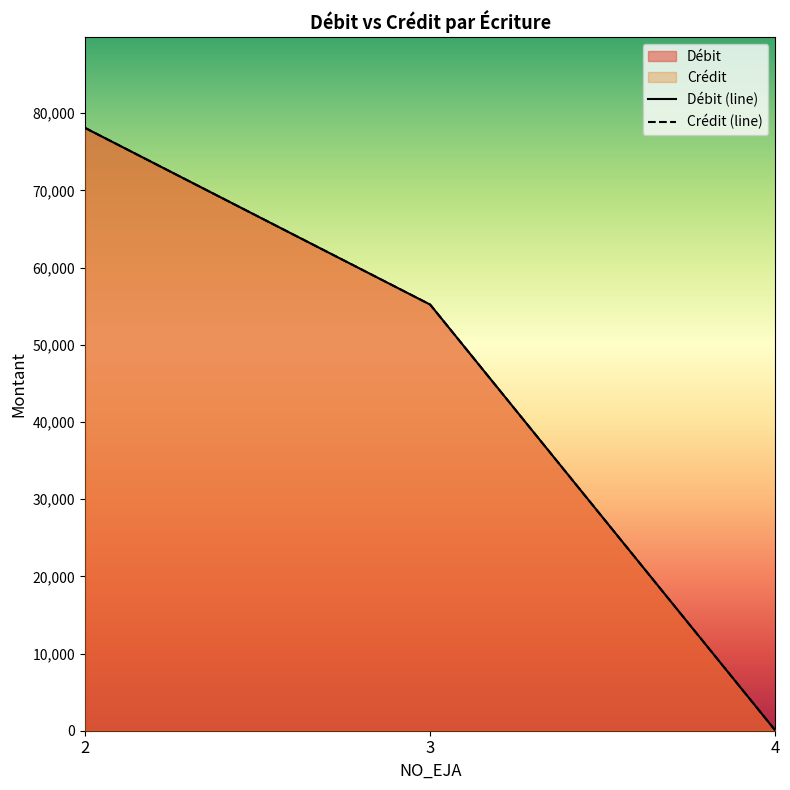

At which label is Crédit closest to 39059?

3